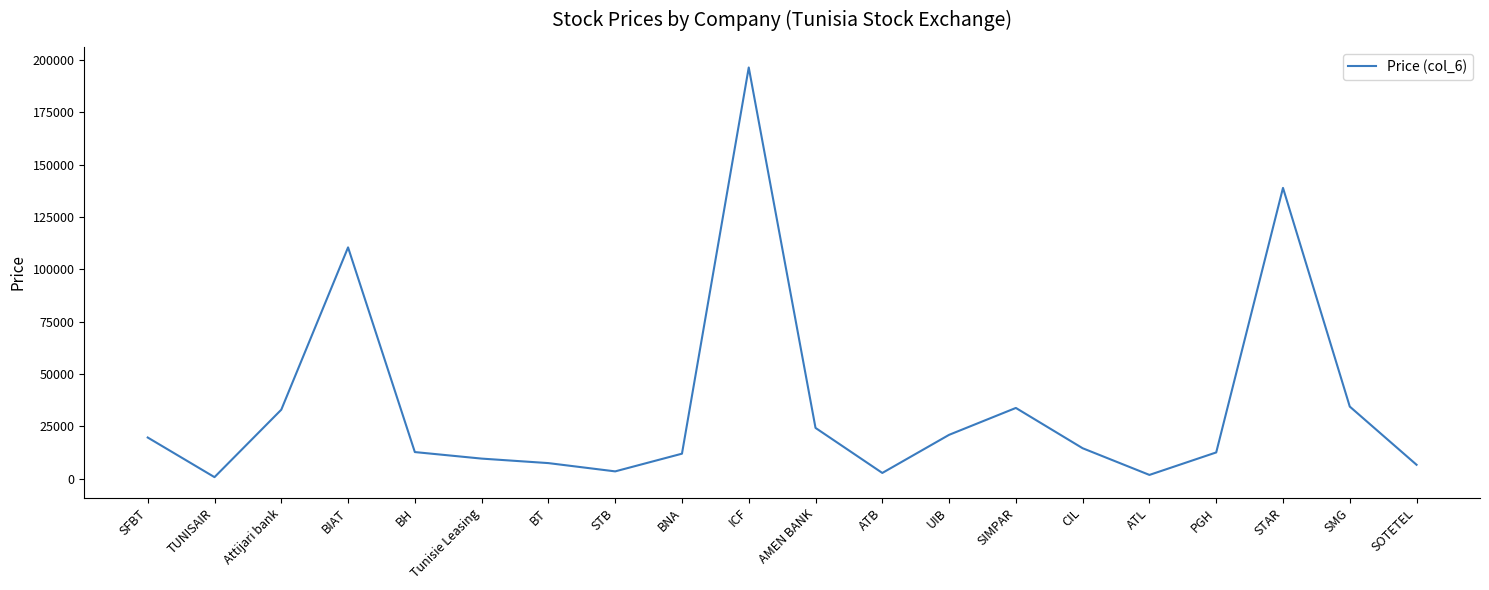

Is it true that the value at BH is 12770?

True